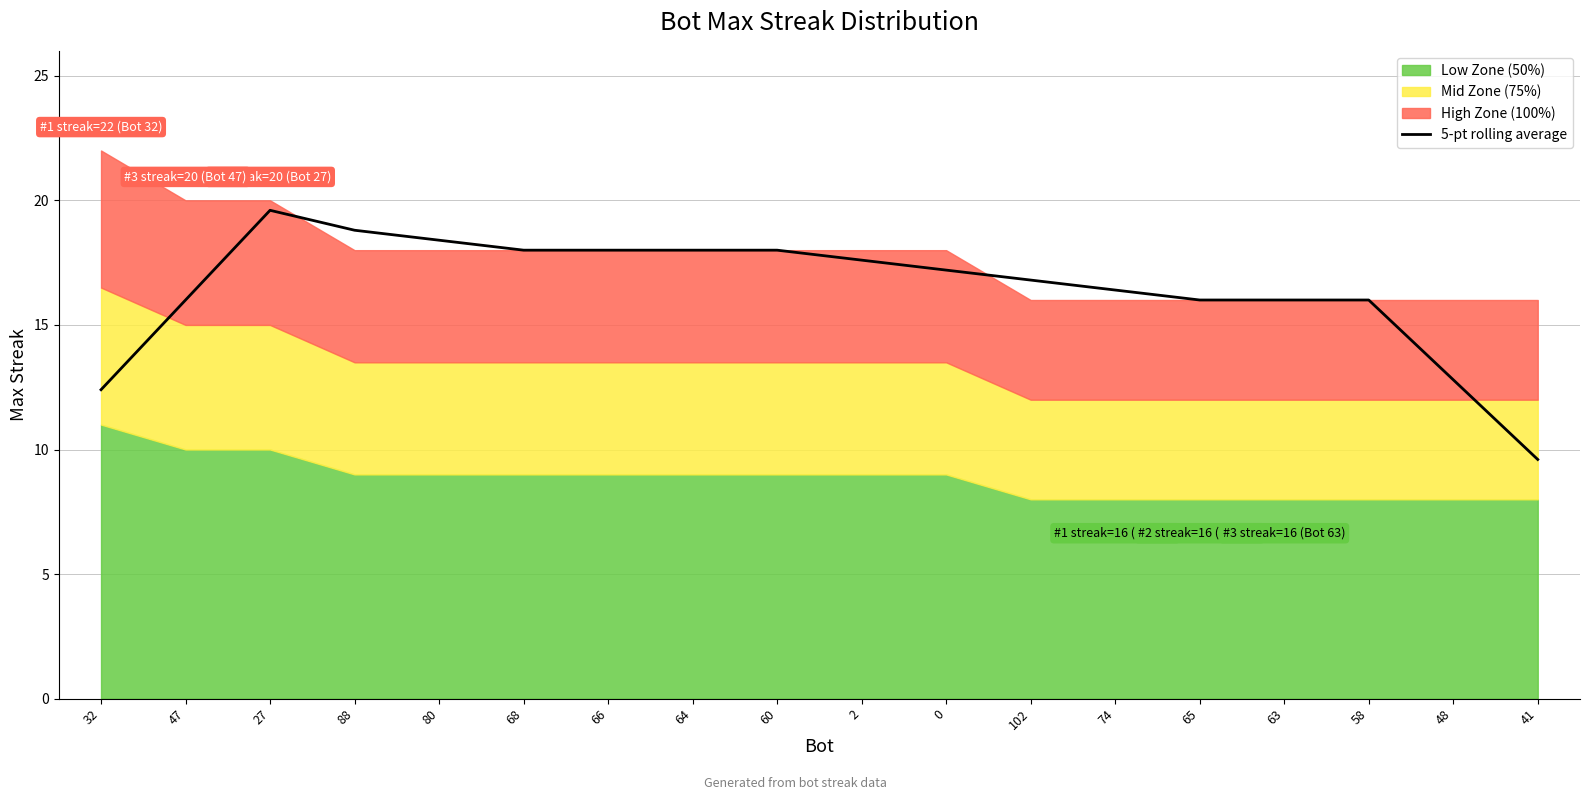

Which category has the lowest value in the 5-pt rolling average series?

41